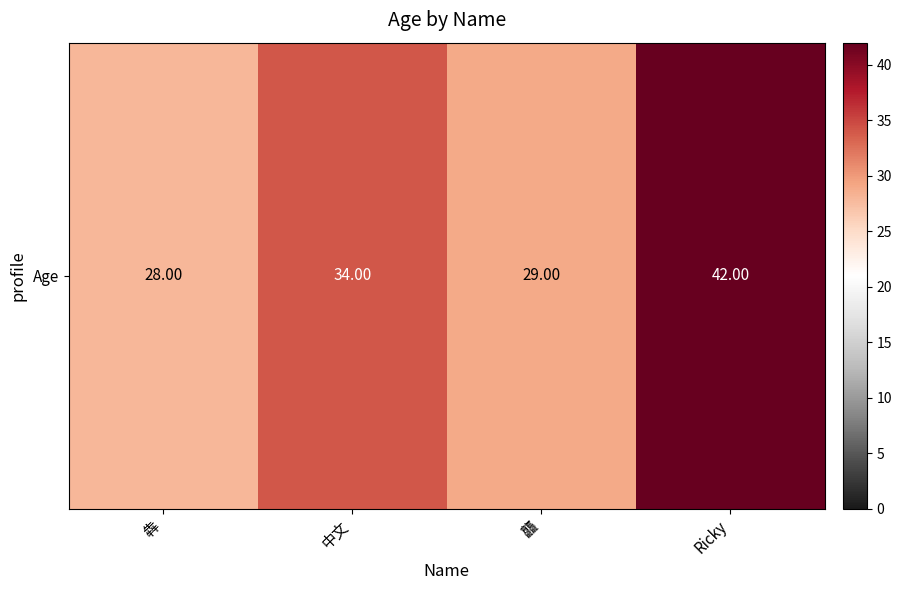

How many values exceed 34?

1